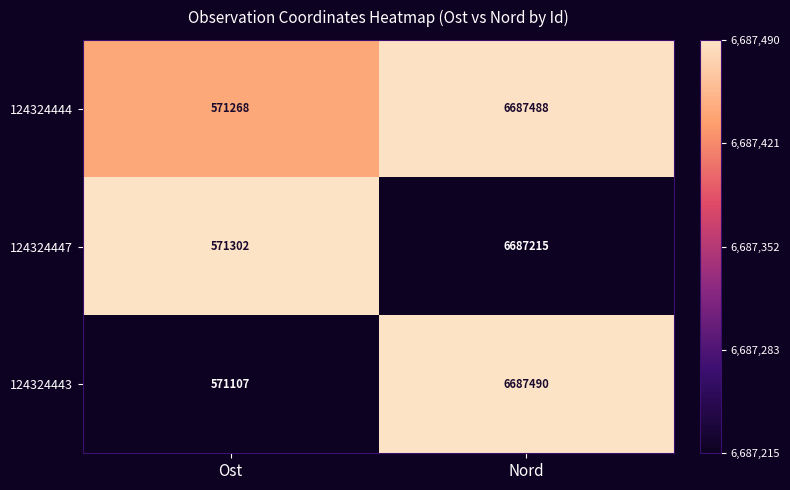

Between Ost and Nord, which series saw the biggest shift?

124324443